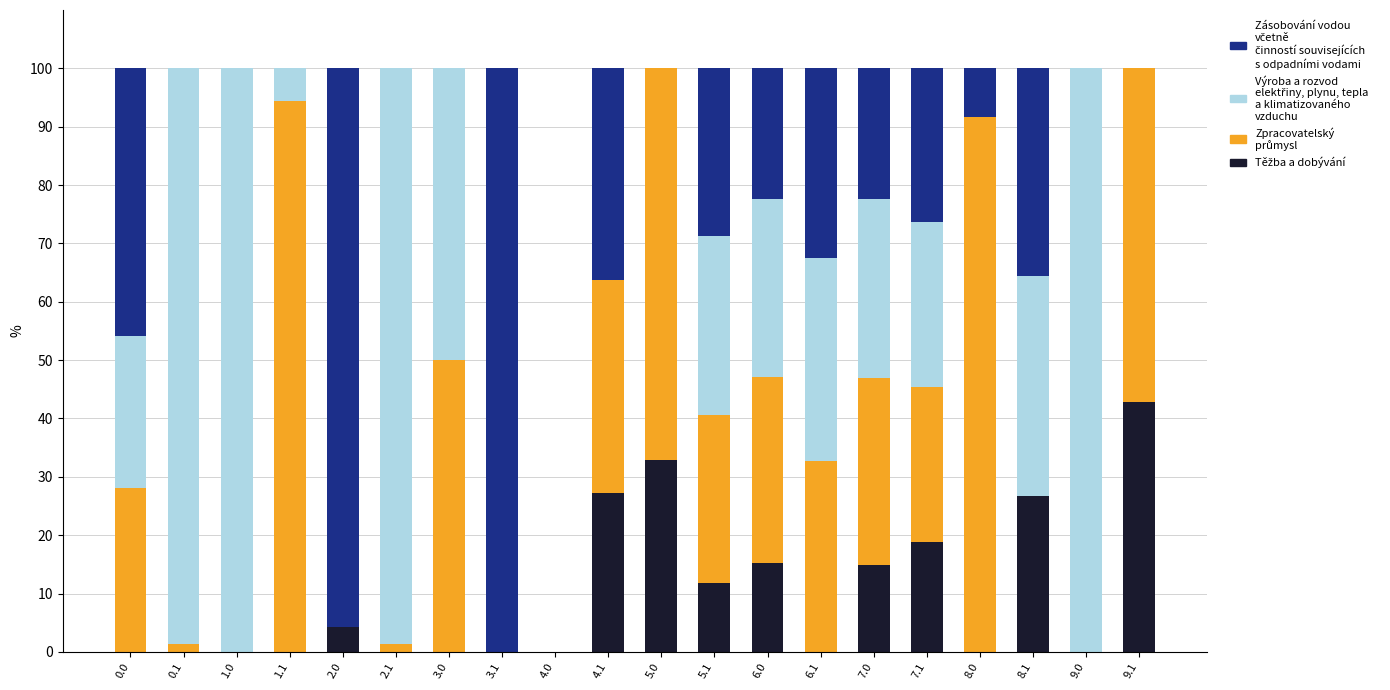

How many distinct data groups are displayed?

4